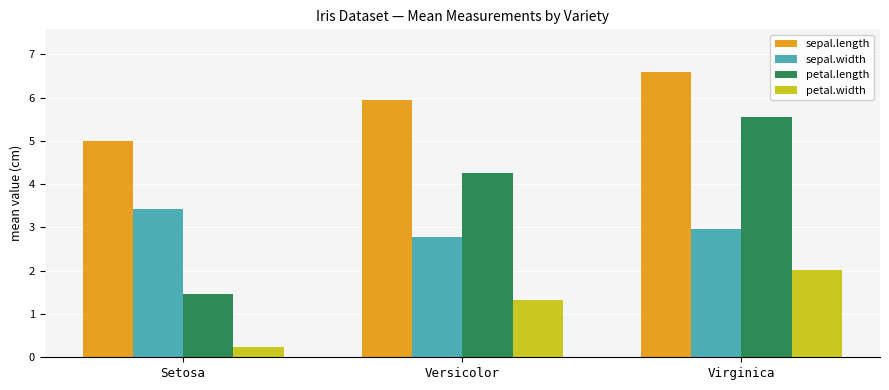

How many petal.length values are between 1 and 5?

2